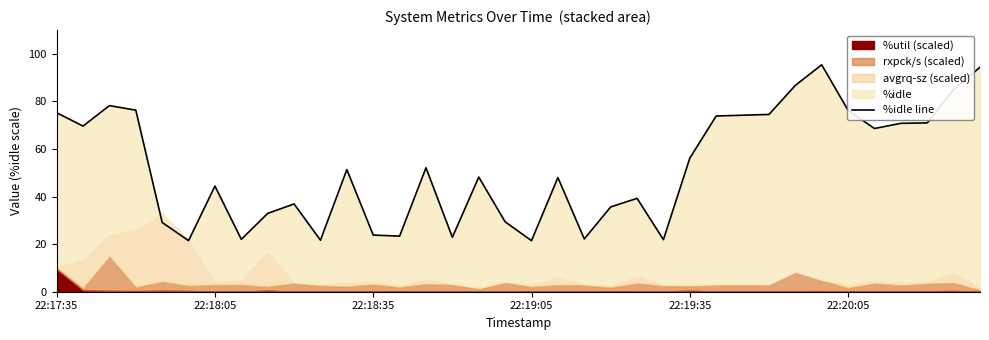

Where does the data first go above 51?

22:17:35